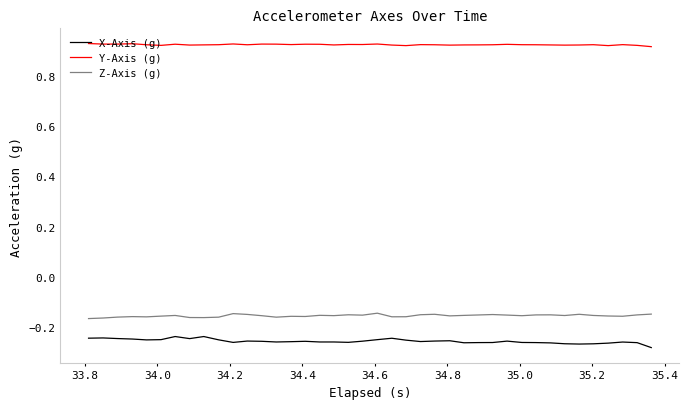

Does the chart have visible grid lines?

No